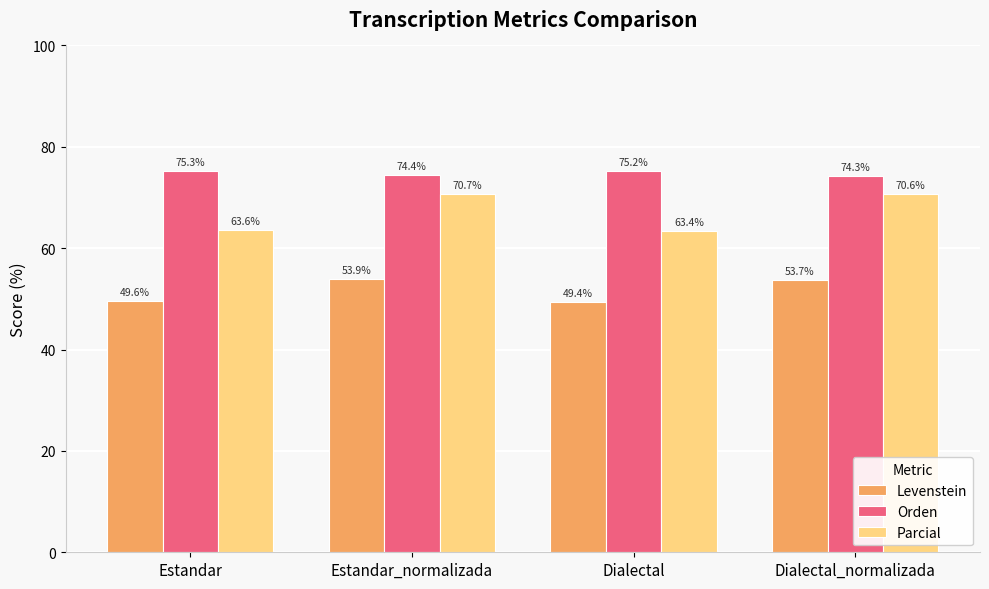

At which category does the chart reach its minimum across all series?

Dialectal